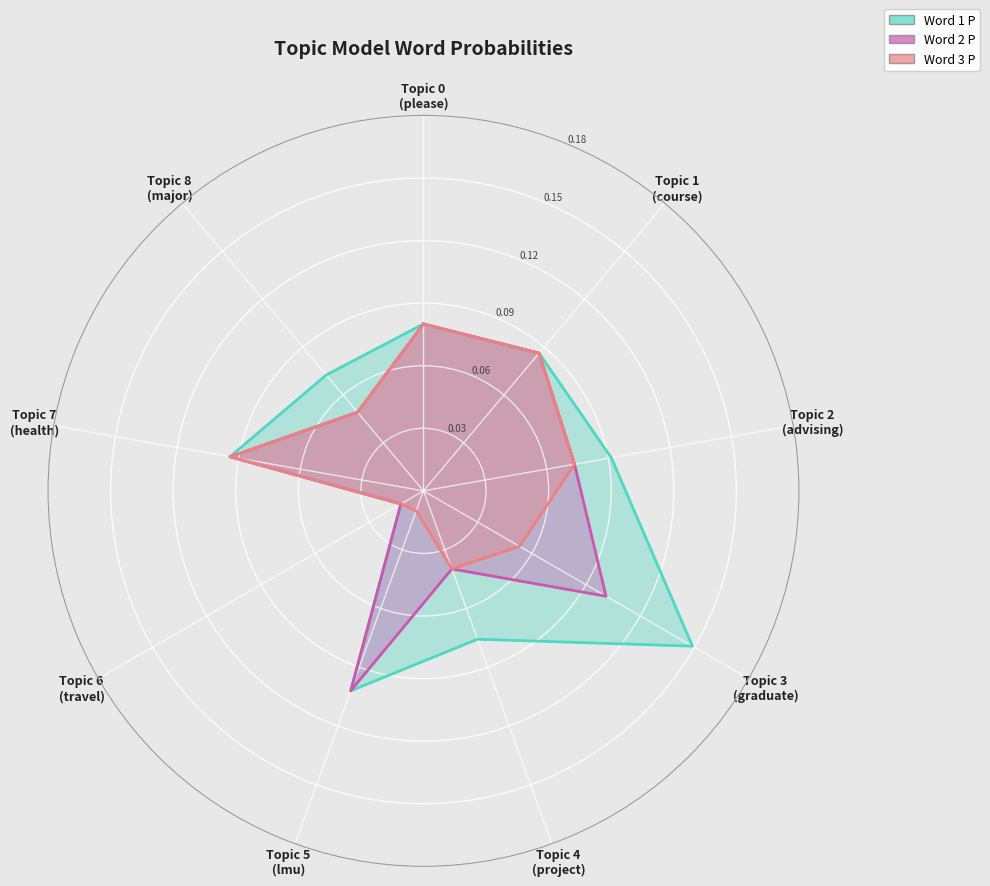

True or false: Word 2 P and Word 3 P cross at least once.

False